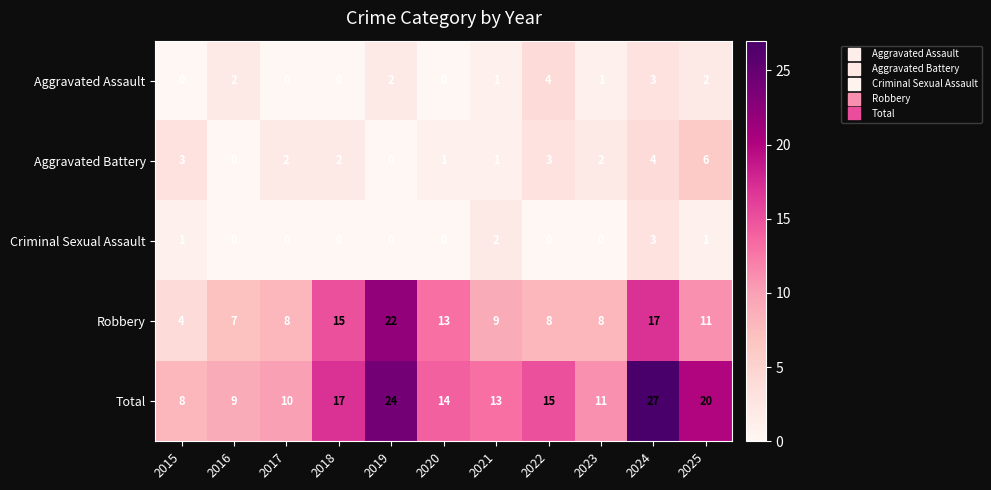

The Aggravated Assault series shows 4 at 2022. True or false?

True